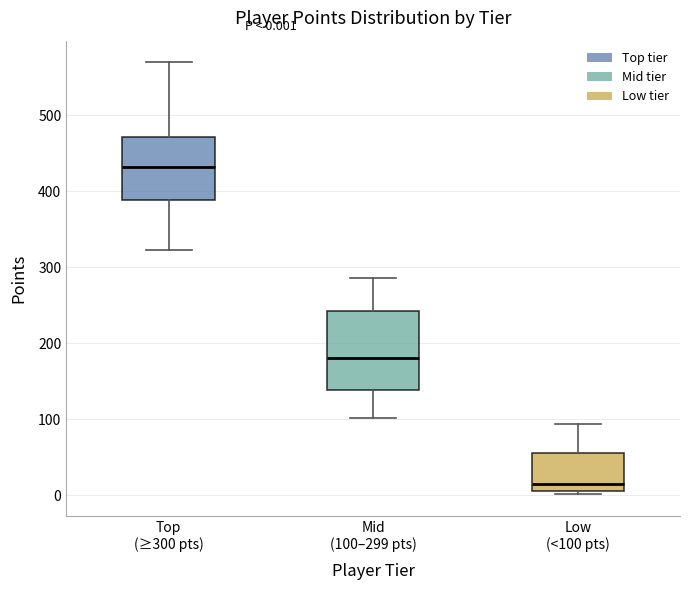

Which box has the lowest median line?

Low (<100 pts)